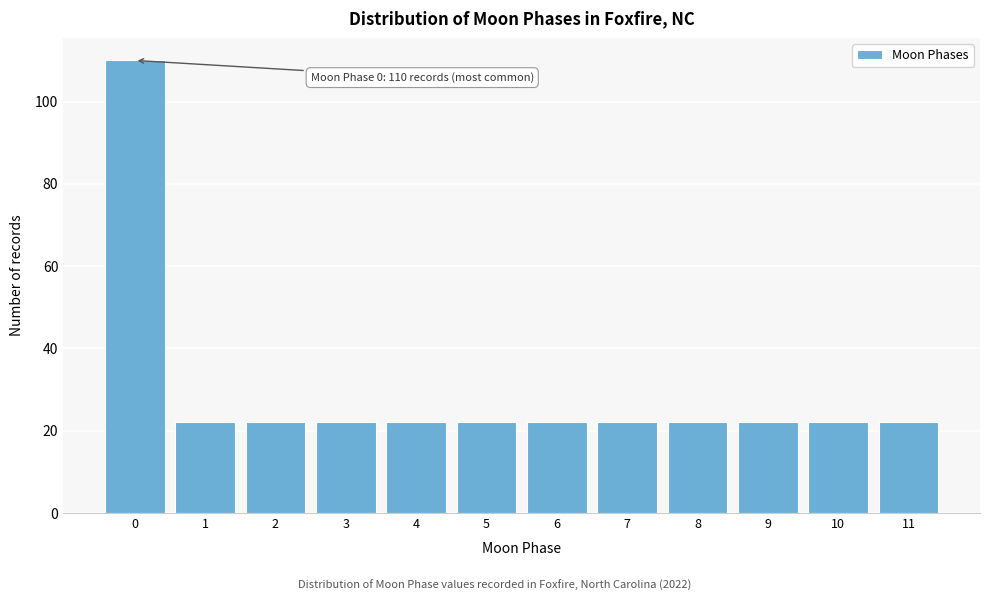

Reading right to left, list all the values displayed in this chart.

22	22	22	22	22	22	22	22	22	22	22	110